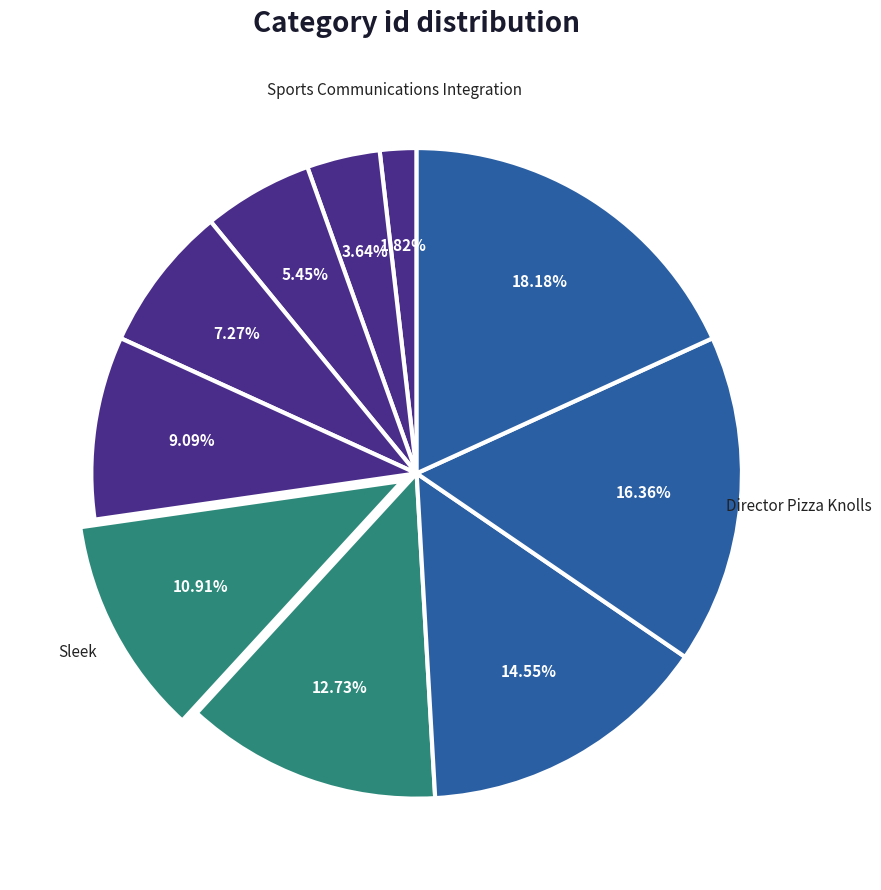

Which slice is the largest?

initiatives haptic